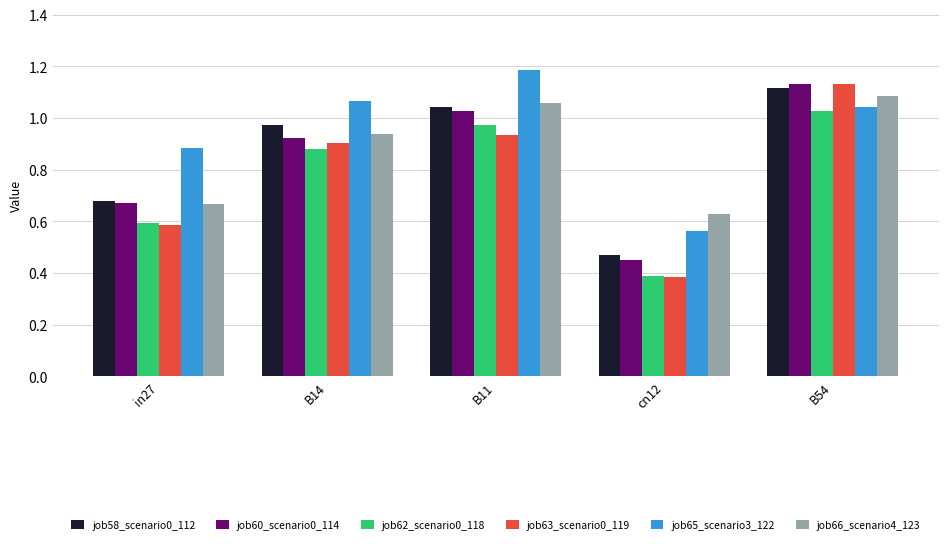

Which category has the highest value across all series?

B11